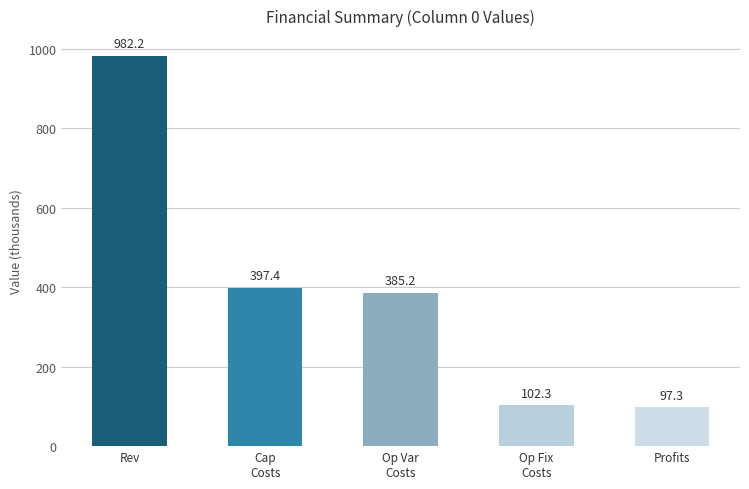

What position from the right is Cap
Costs?

4